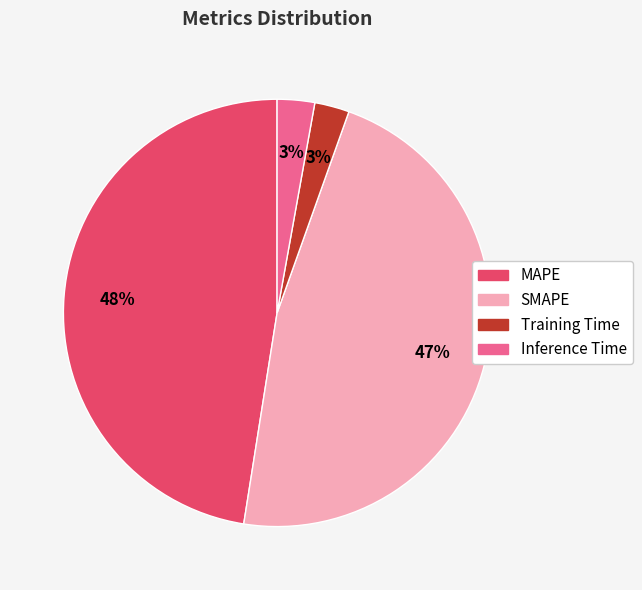

What is the ratio of the value at SMAPE to the value at MAPE?

1.0